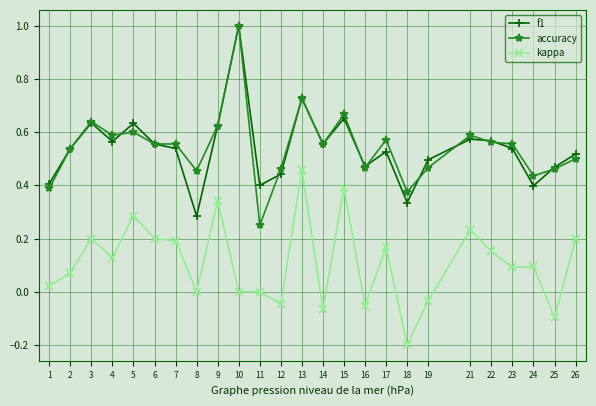

Which series changed the most between 18 and 24?

kappa